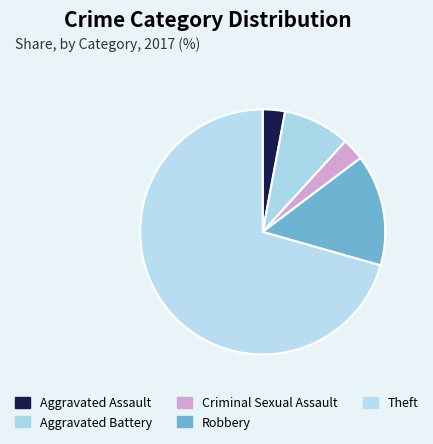

How many slices are in this pie chart?

5